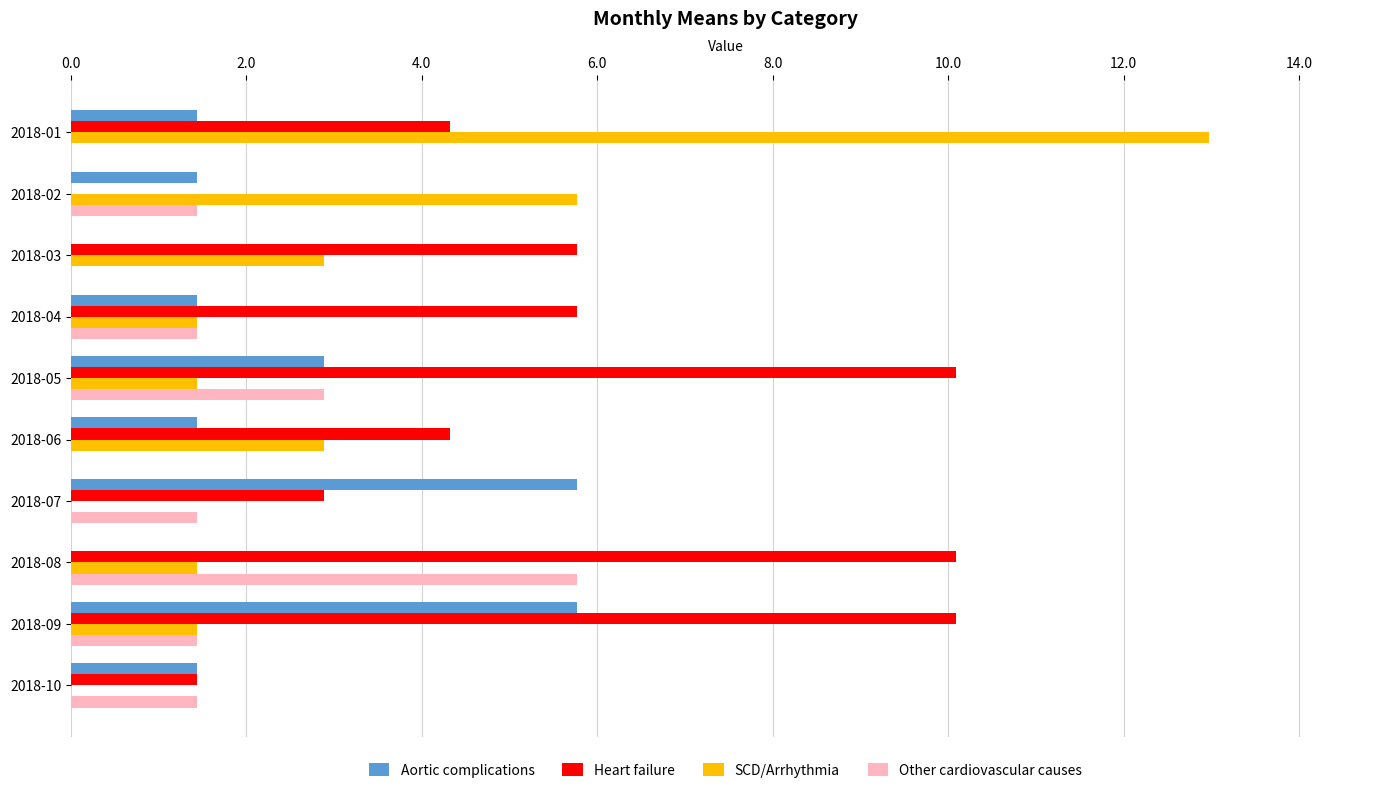

Which series has the largest total across all categories?

Heart failure